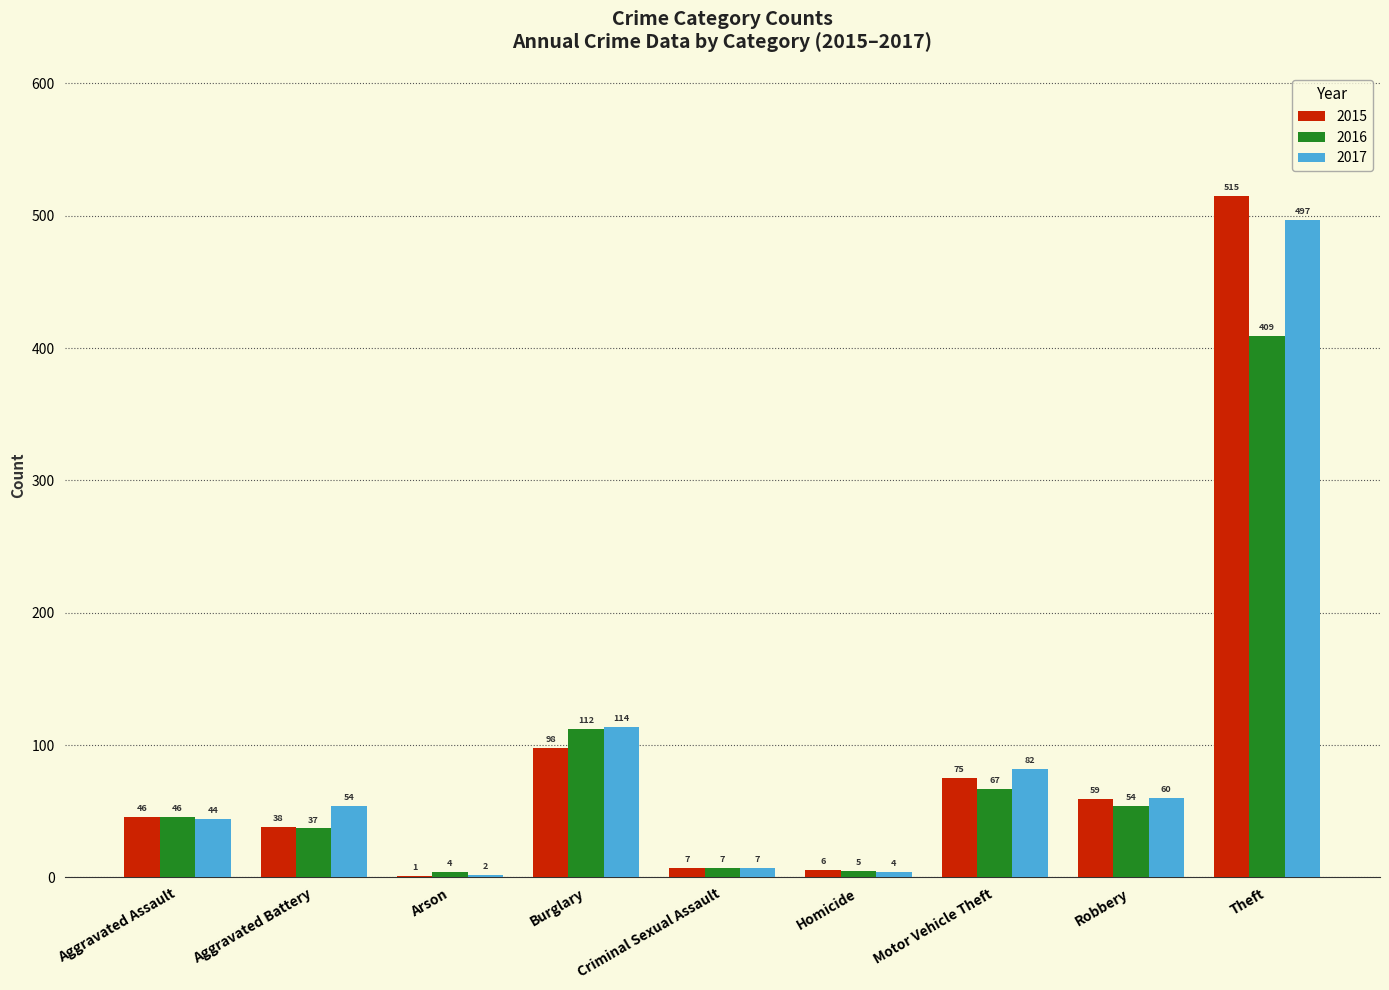

Are the bars grouped side by side (vs. stacked)?

Yes